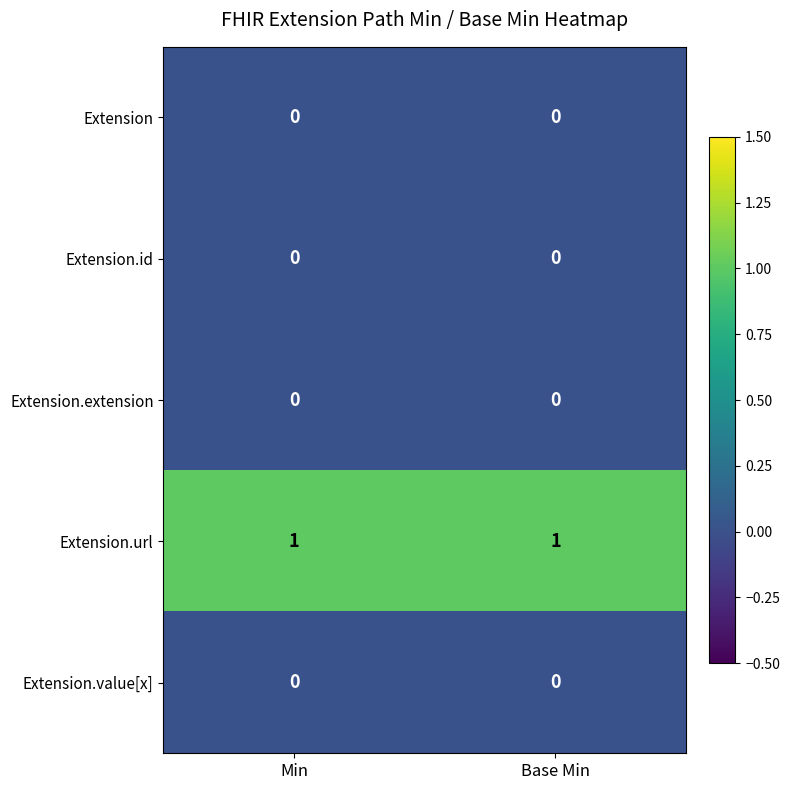

Which series has the largest total across all categories?

Extension.url